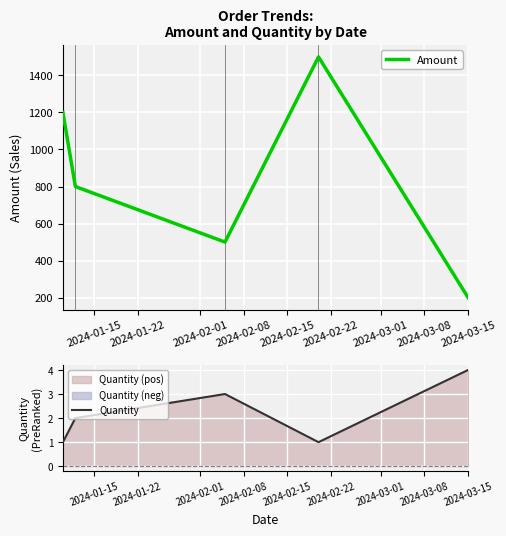

Which series has the largest range (max minus min)?

Amount